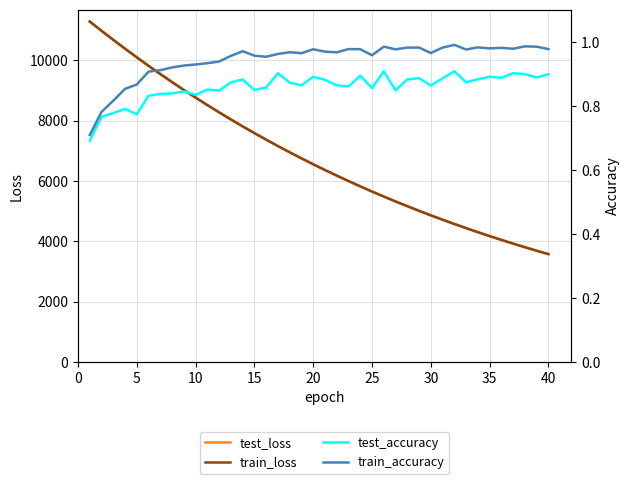

How many lines are shown in the chart?

4